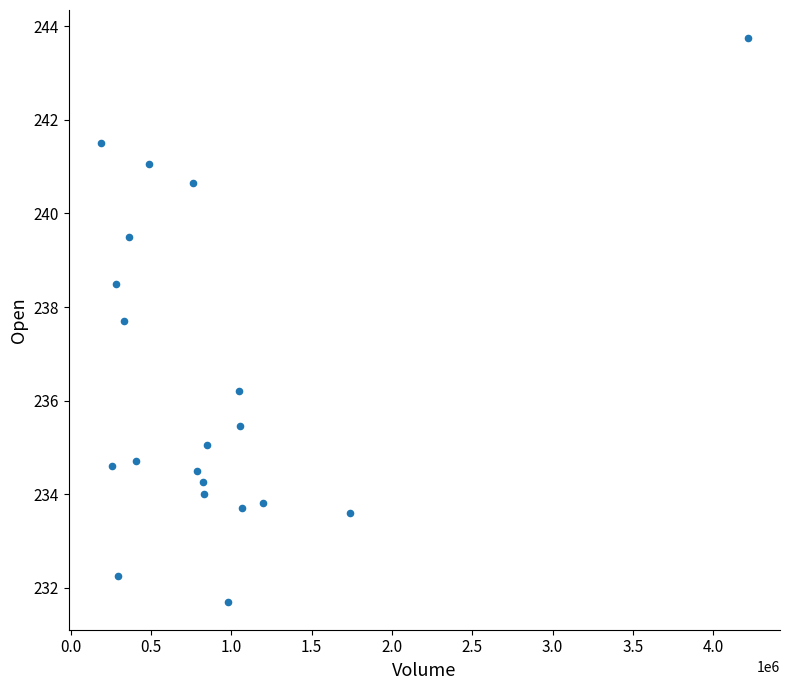

What is the range of X values (max minus min)?

4024859.0